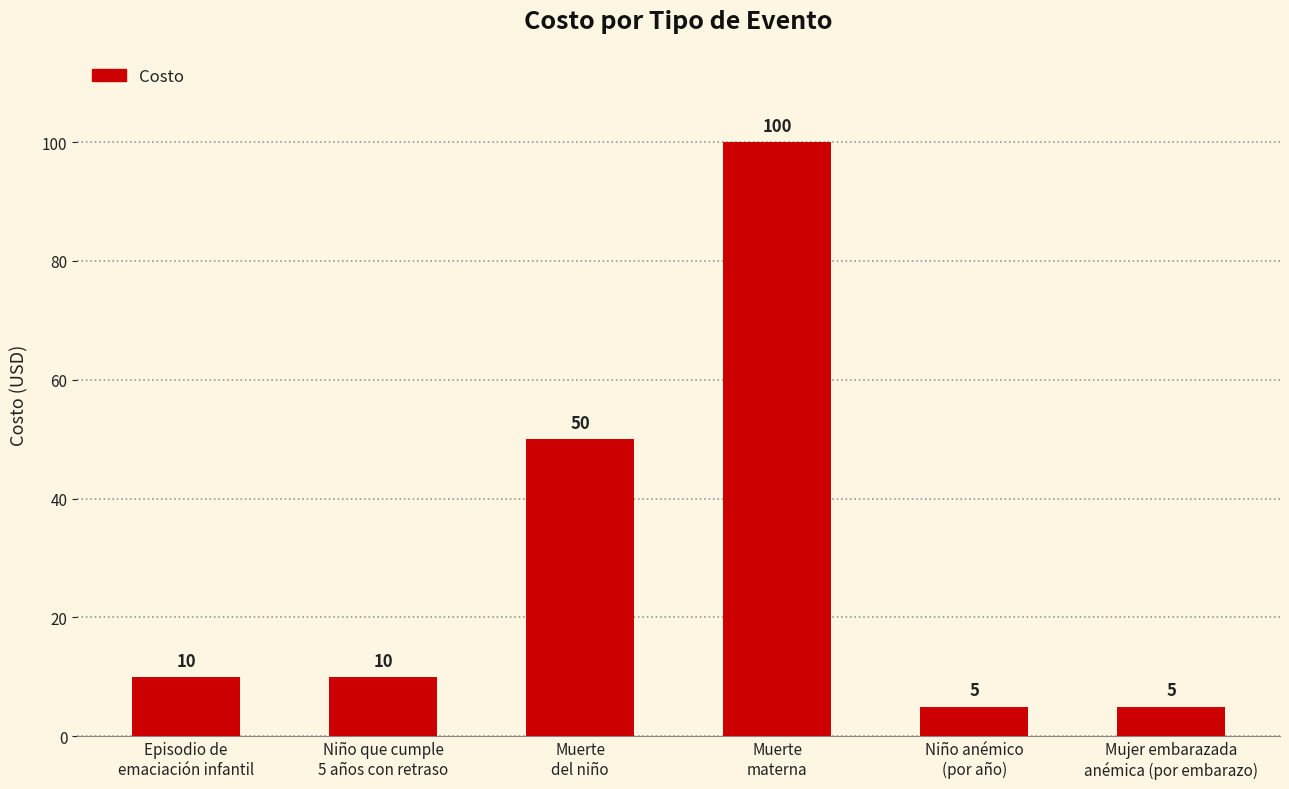

What is the change in value from Episodio de
emaciación infantil to Mujer embarazada
anémica (por embarazo)?

-5